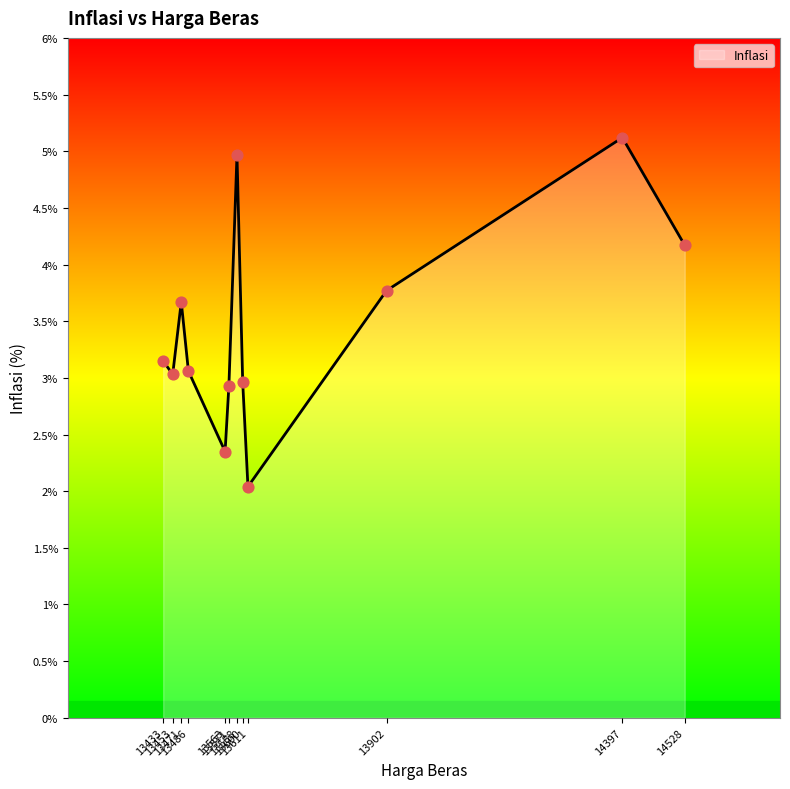

Which has a higher value, 13571 or 13902?

13902